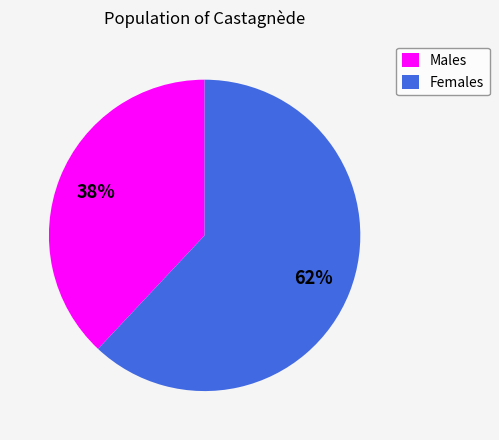

Does any single category account for the majority?

Yes